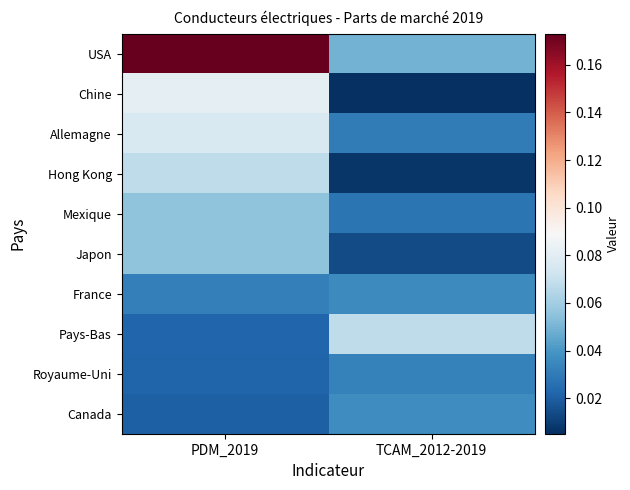

How many distinct data groups are displayed?

10